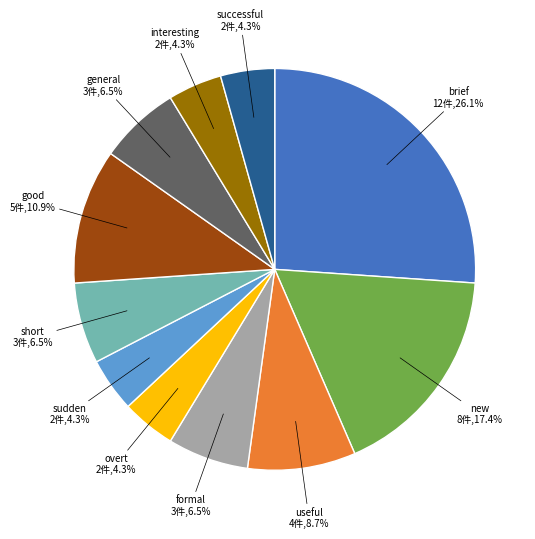

How many slices are in this pie chart?

11